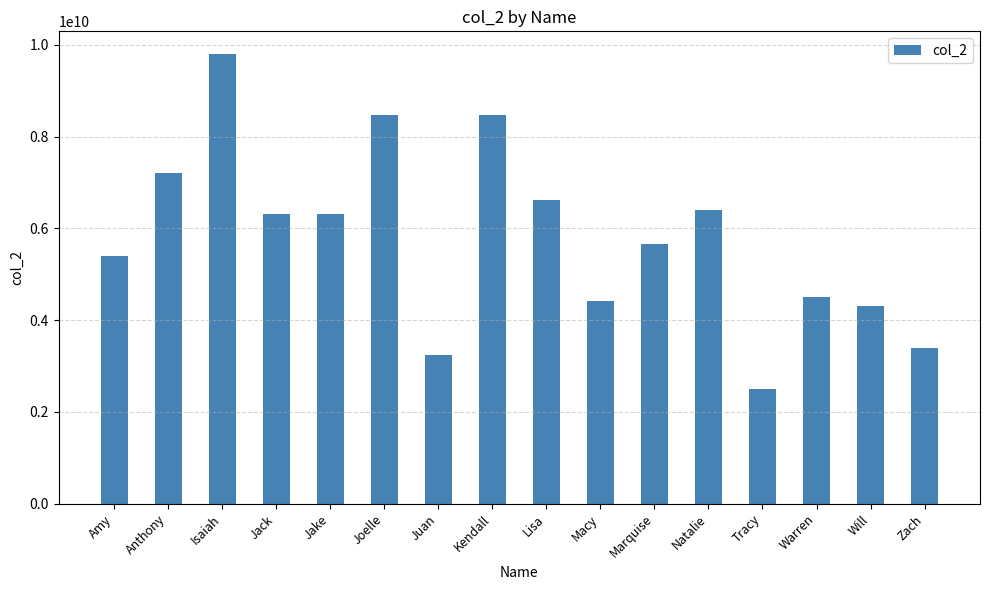

Between Zach and Kendall, which is larger?

Kendall